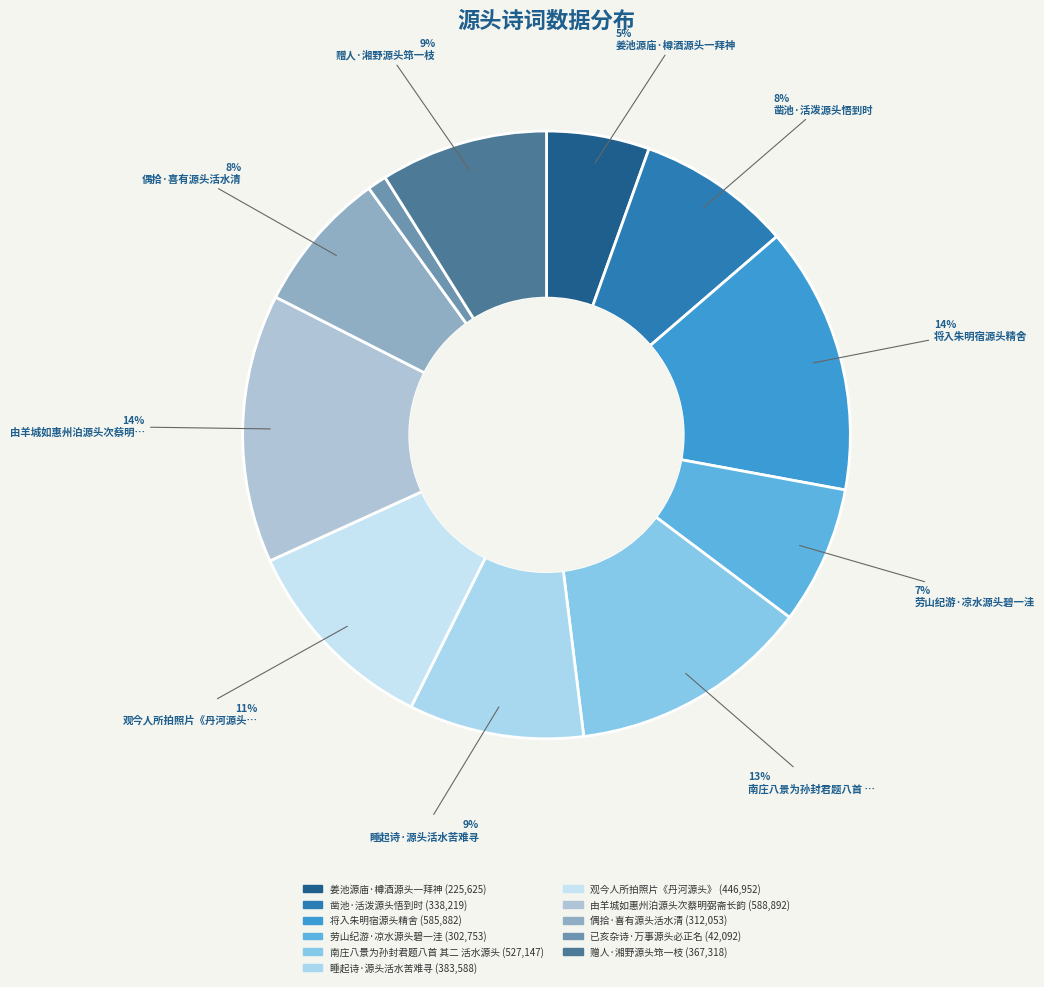

What percentage do 姜池源庙·樽酒源头一拜神 and 已亥杂诗·万事源头必正名 together represent?

6.5%